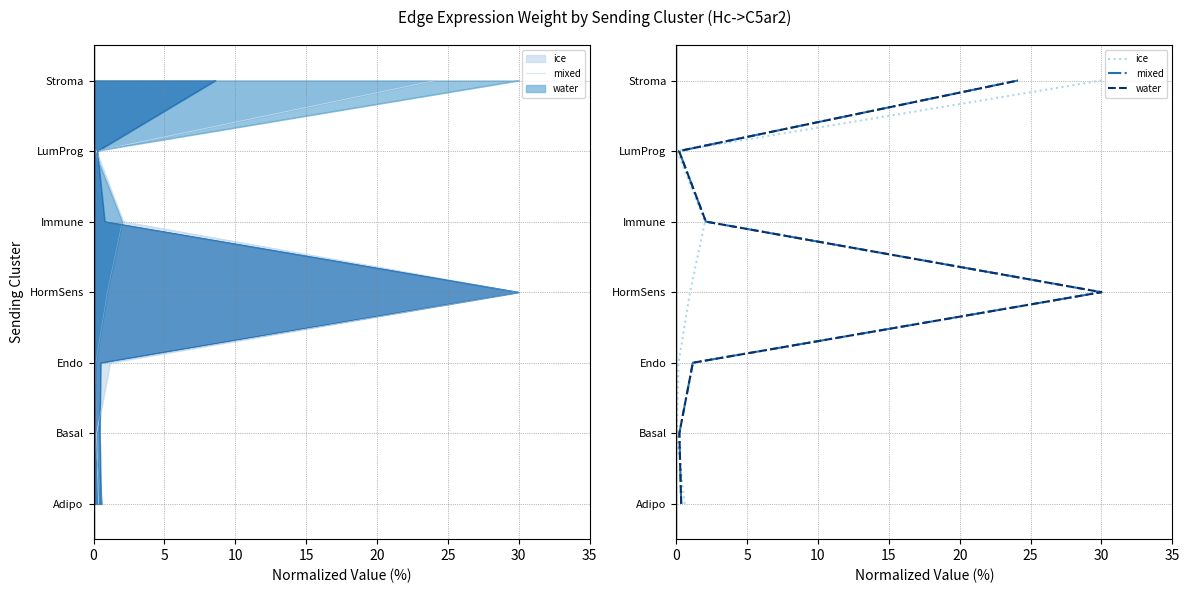

How many lines are shown in the chart?

3